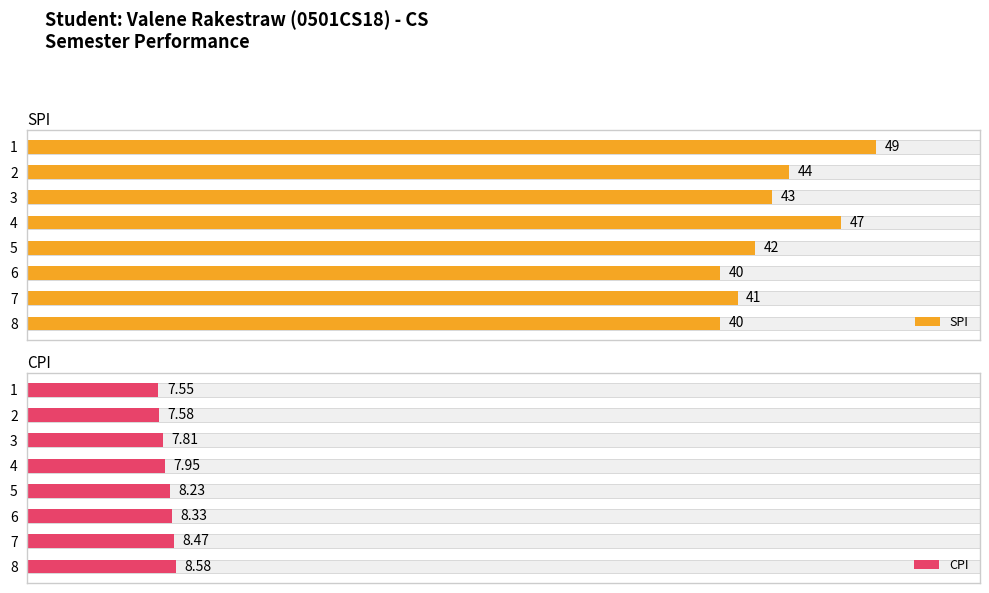

Does the chart contain stacked bars?

No